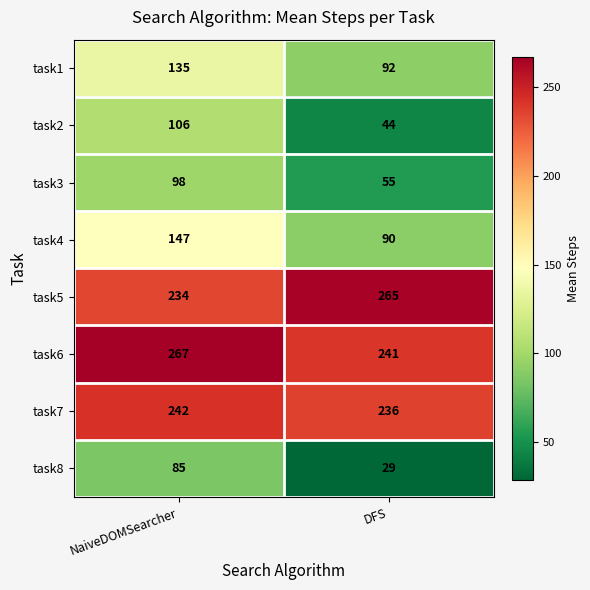

Where is task3 nearest to the value 76?

DFS